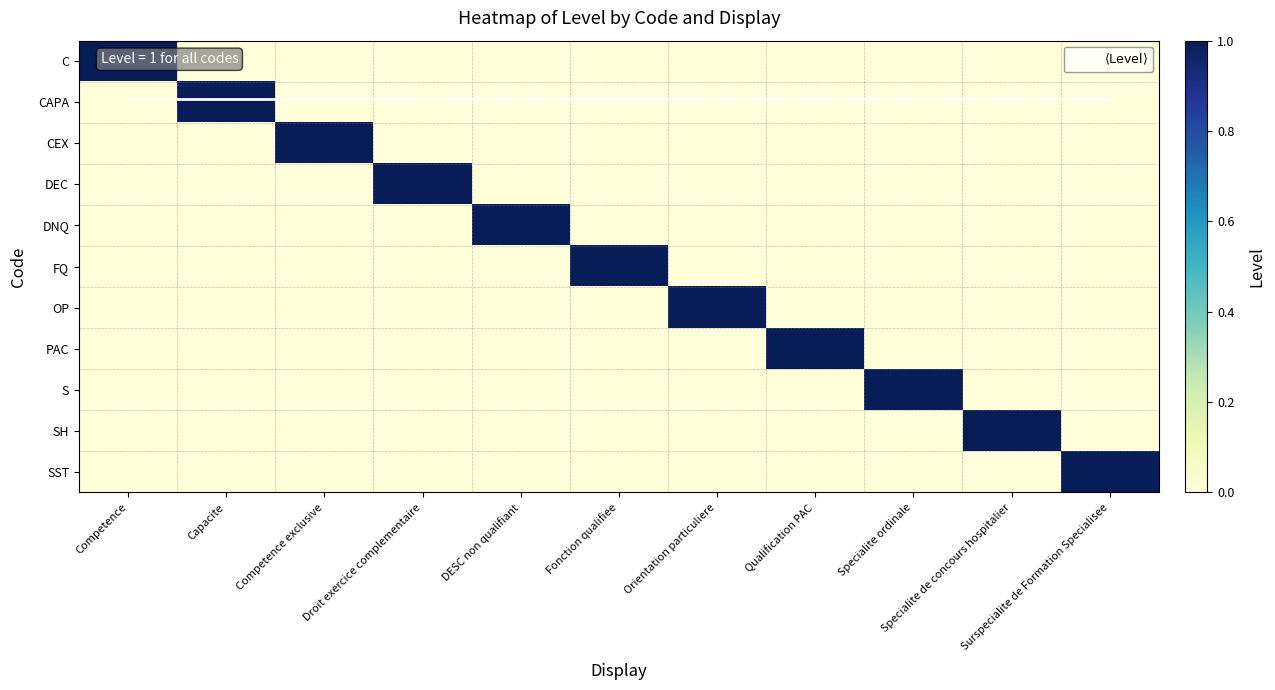

The CAPA series shows 0.6 at Capacite. True or false?

False